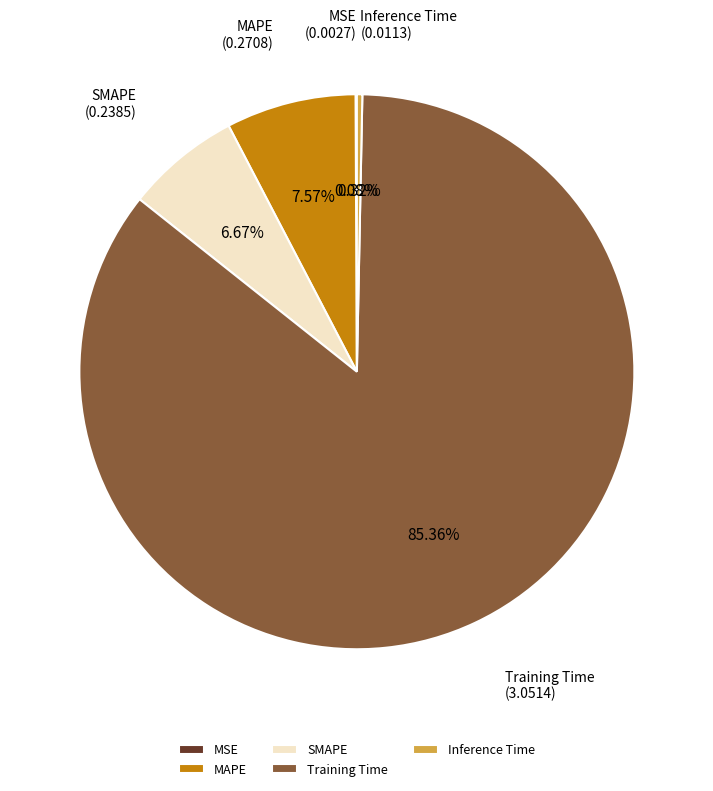

Between Inference Time and Training Time, which is larger?

Training Time